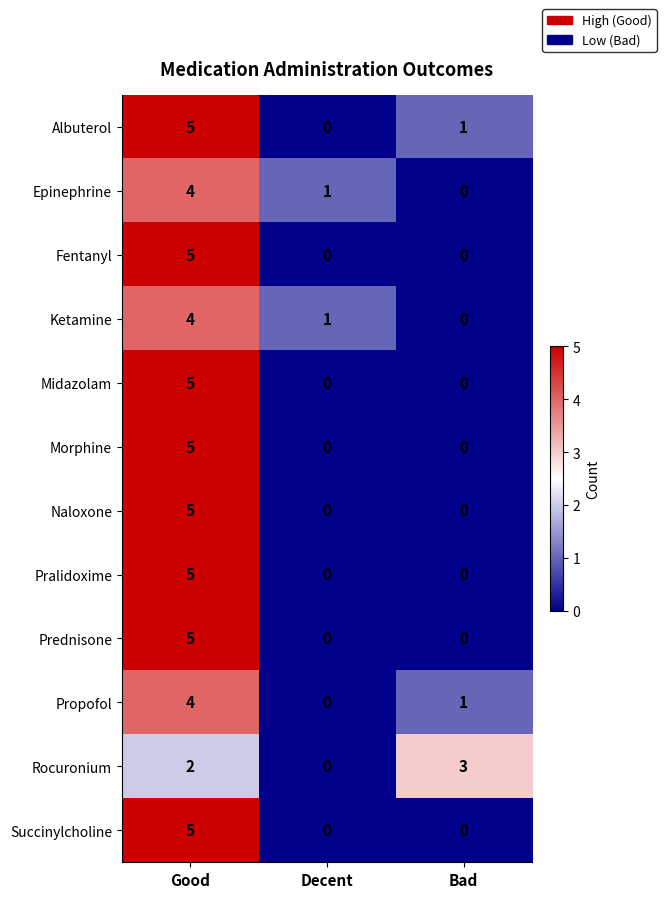

Which series has the largest total across all categories?

Albuterol